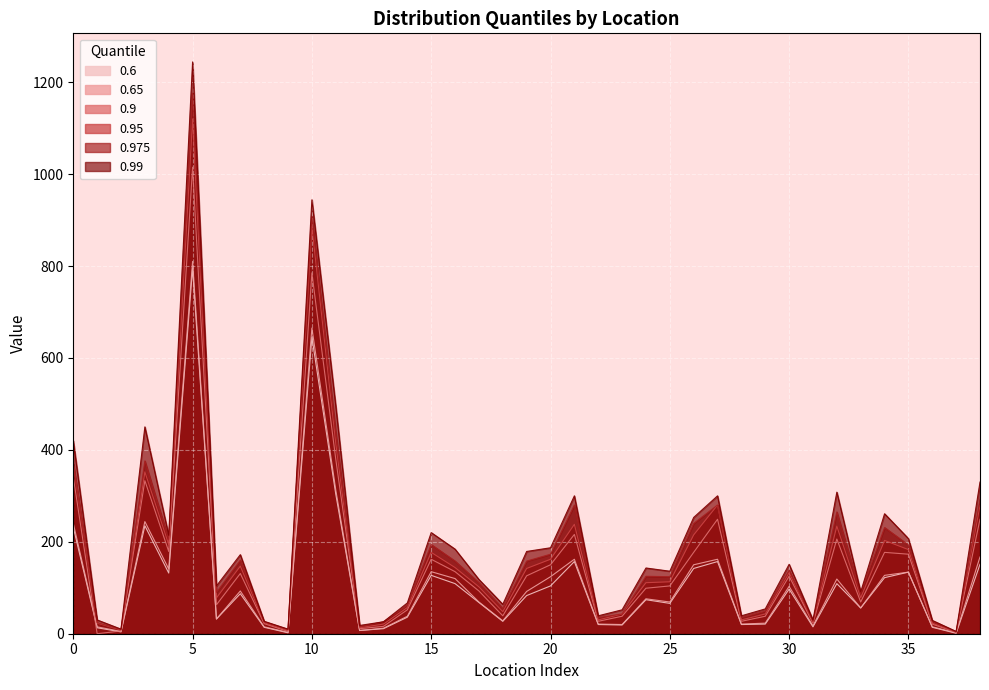

True or false: 0.65 and 0.95 intersect in this chart.

False